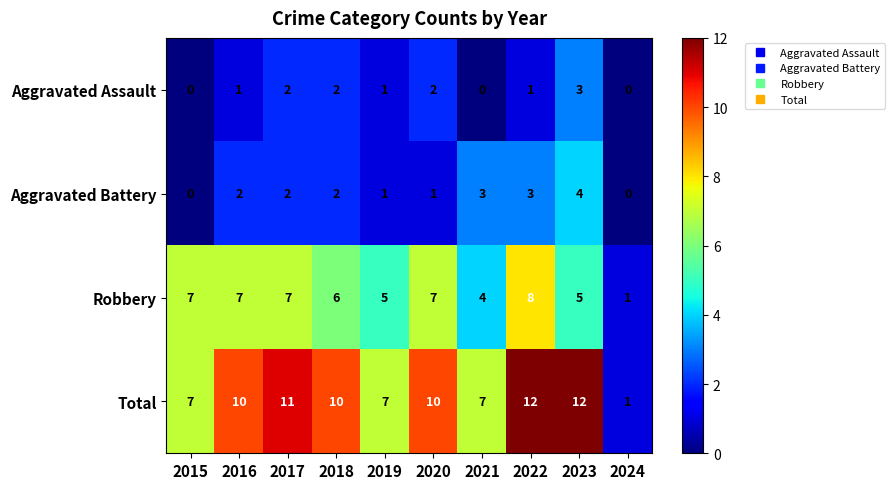

What is the difference between the highest and lowest values at 2021?

7